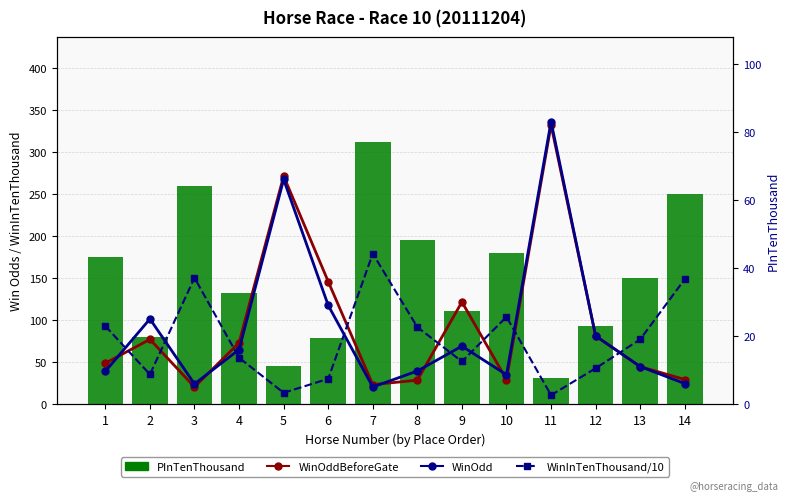

What is the difference between the highest and lowest values at 12?

82.5